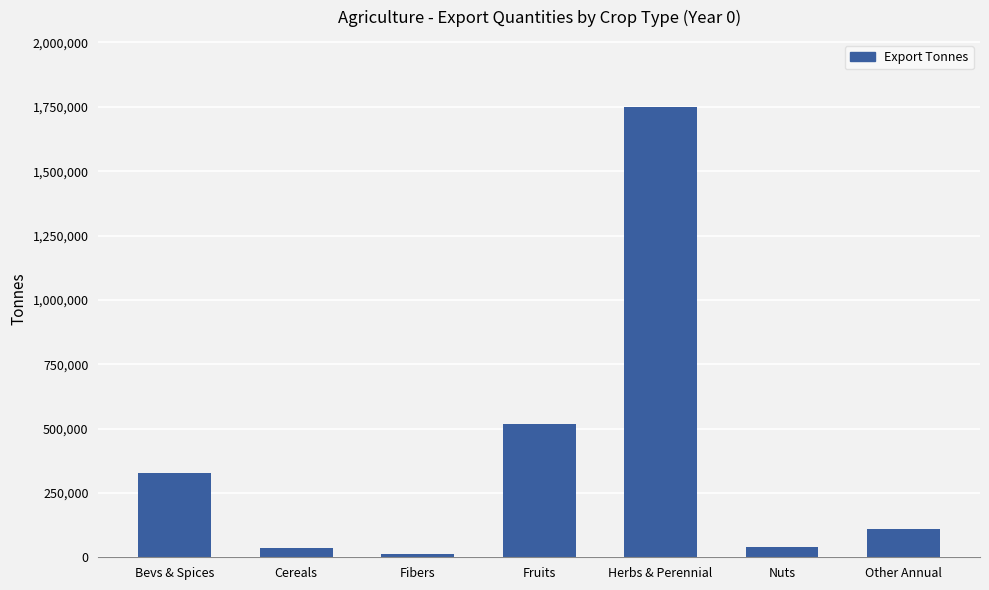

What is the change in value from Bevs & Spices to Nuts?

-285515.3